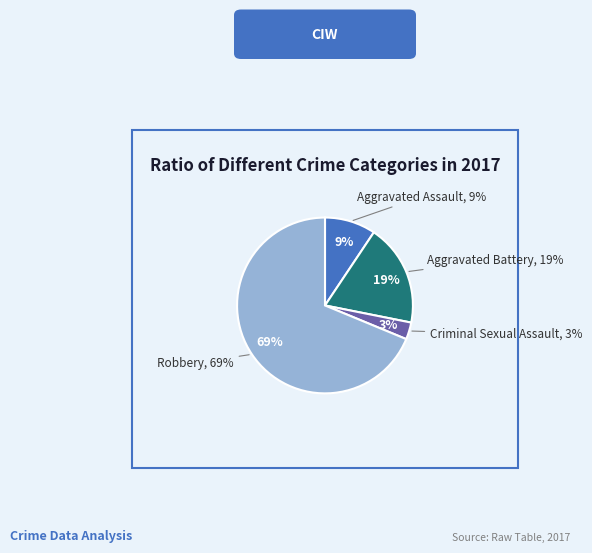

Rank the categories by value from highest to lowest.

Robbery, Aggravated Battery, Aggravated Assault, Criminal Sexual Assault